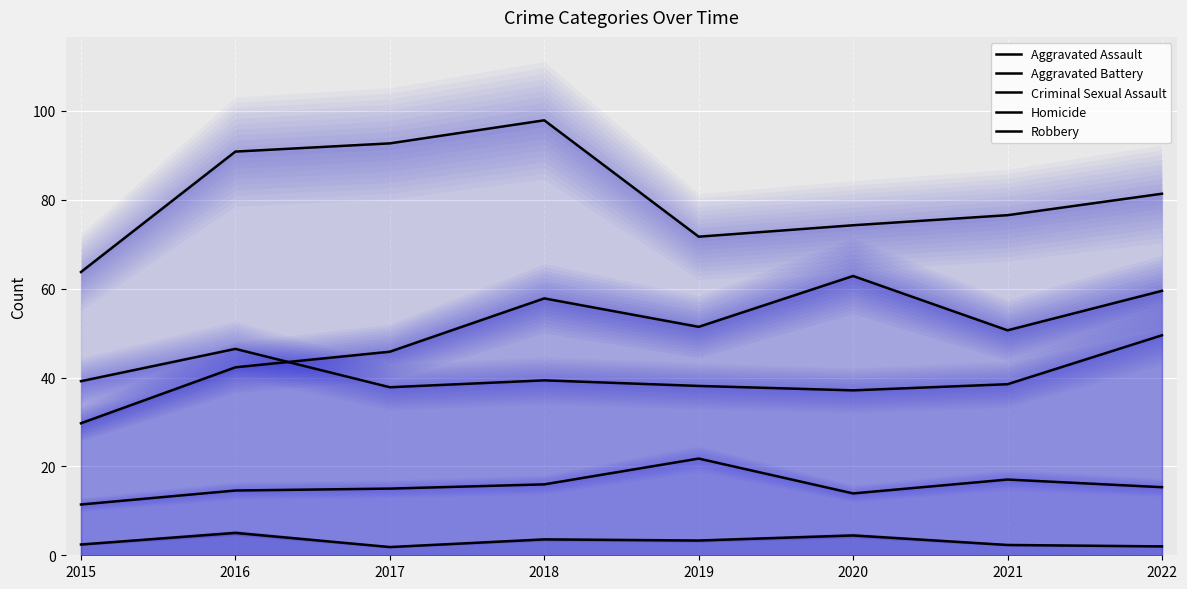

What are all the series names shown in the legend?

Aggravated Assault, Aggravated Battery, Criminal Sexual Assault, Homicide, Robbery